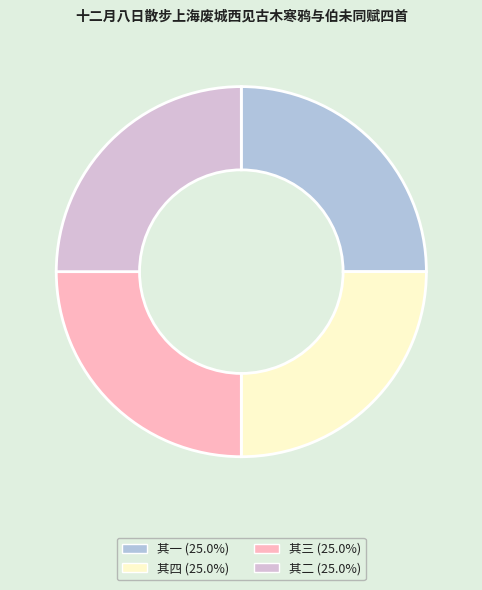

Is there a majority slice in this chart?

No